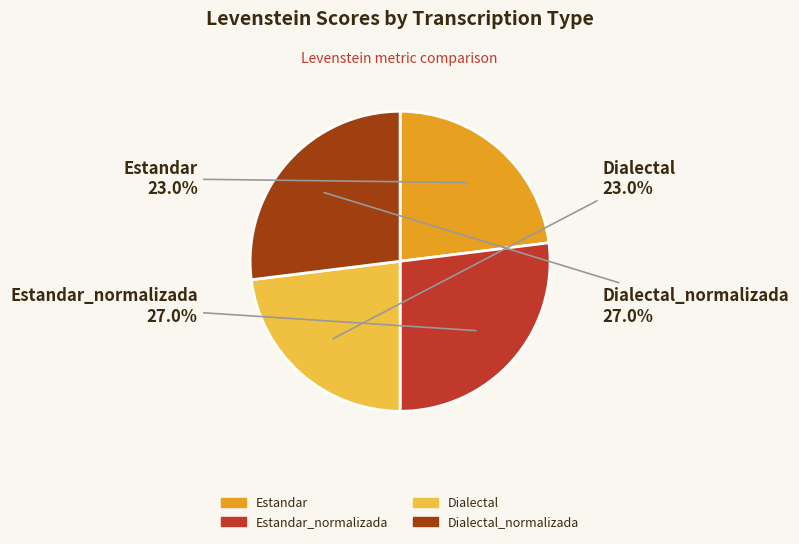

Does any single category account for the majority?

No